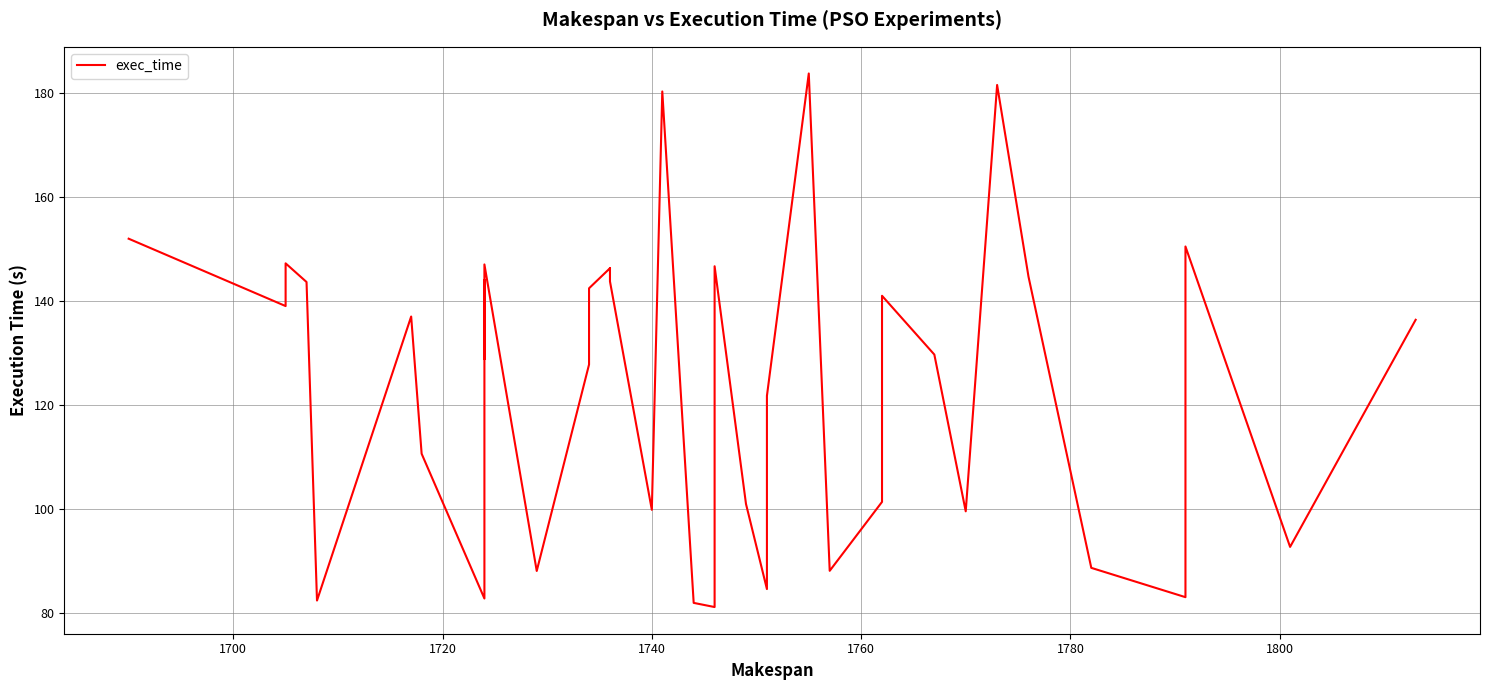

What is the value of the 16th point from the left?

146.4